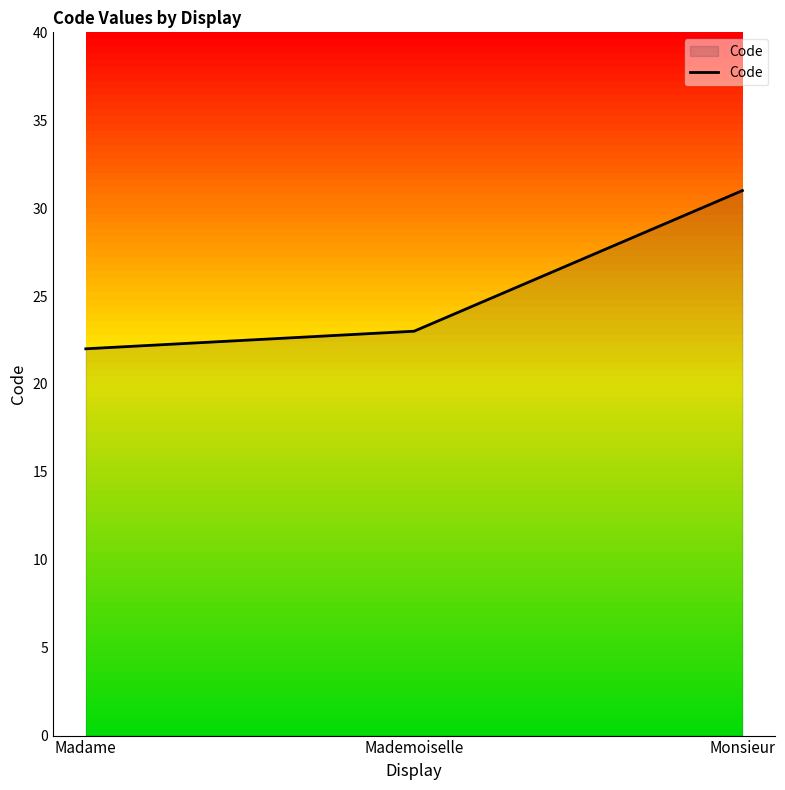

What position from the right is Madame?

3